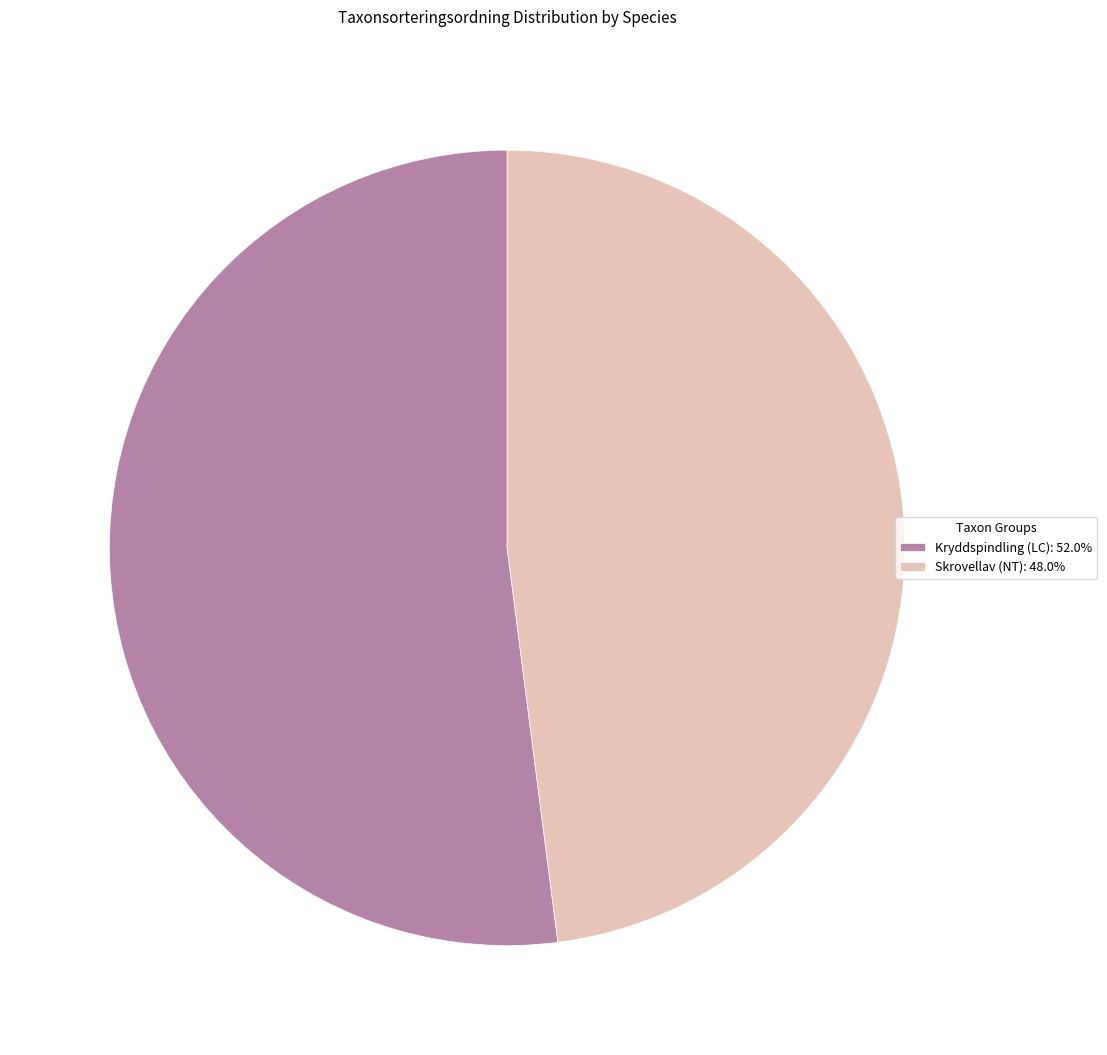

Which slice is the largest?

Kryddspindling (LC)